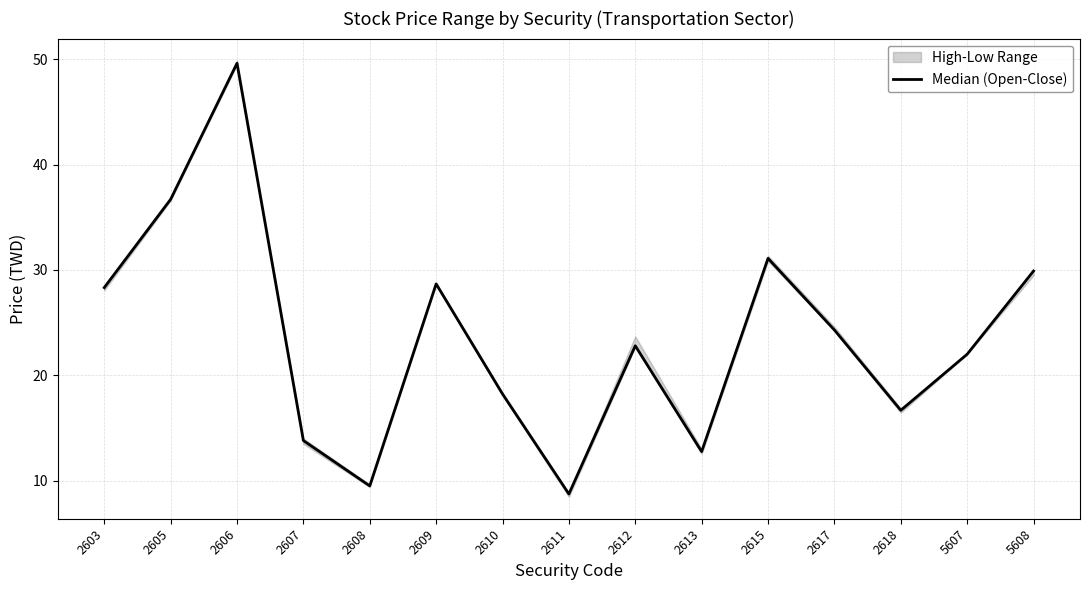

Reading right to left, transcribe all the data shown in this chart.

29.9	22.0	16.7	24.3	31.1	12.8	22.8	8.7	18.2	28.7	9.5	13.8	49.6	36.7	28.3